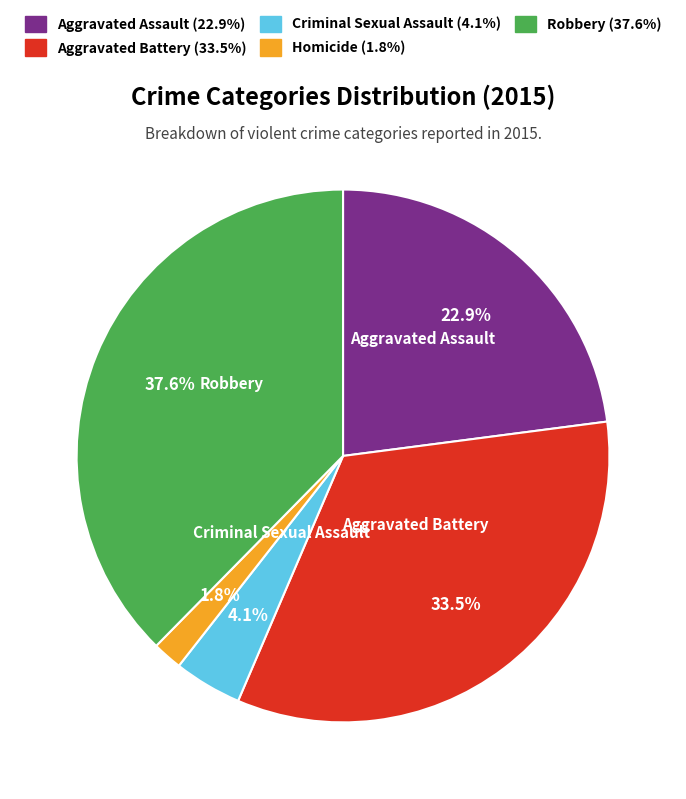

Is there a majority slice in this chart?

No